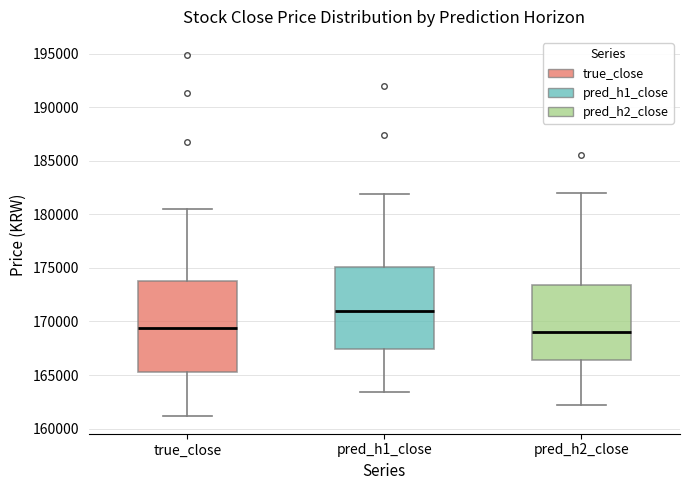

Reading left to right, read every box against the y-axis: the position of its median line, the range the box covers, and the ends of its whiskers. The values are not printed on the chart, so give them approximately, as read against the axis.

true_close: median 169500, box 165500 to 173500, whiskers 161000 to 180500
pred_h1_close: median 171000, box 167500 to 175000, whiskers 163500 to 182000
pred_h2_close: median 169000, box 166500 to 173500, whiskers 162000 to 182000